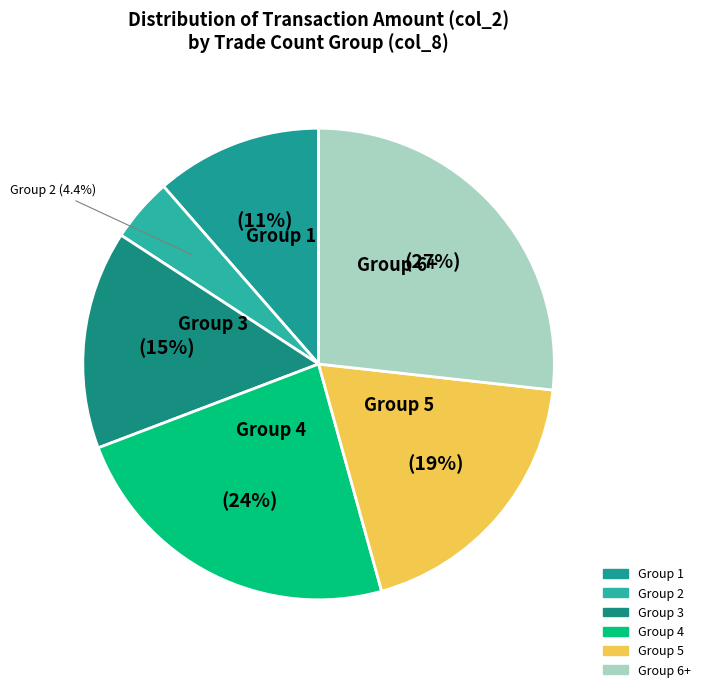

Count the number of slices in the pie.

6